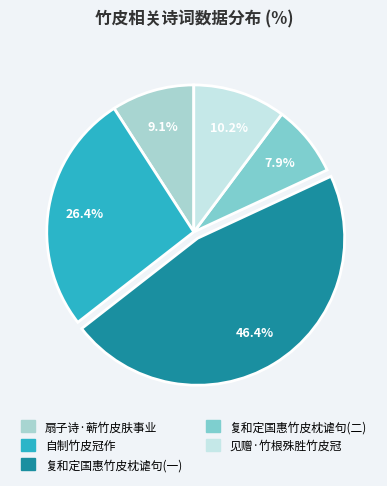

What portion of the pie excludes 扇子诗·蕲竹皮肤事业?

90.9%